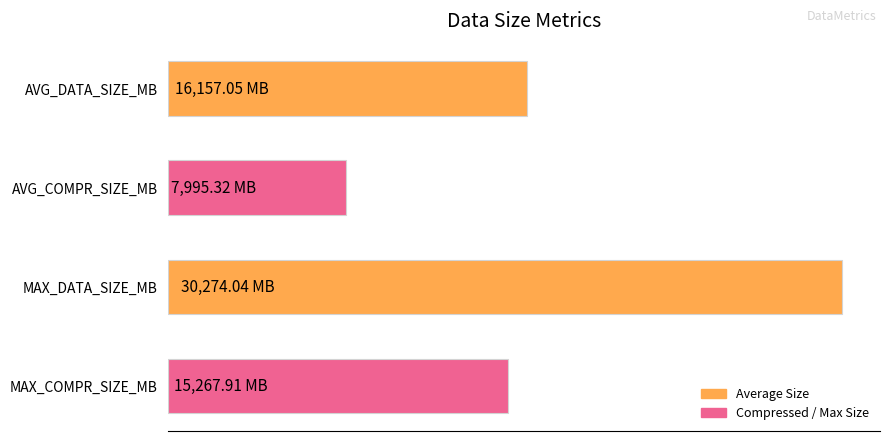

List the labels in order of value, smallest first.

AVG_COMPR_SIZE_MB, MAX_COMPR_SIZE_MB, AVG_DATA_SIZE_MB, MAX_DATA_SIZE_MB